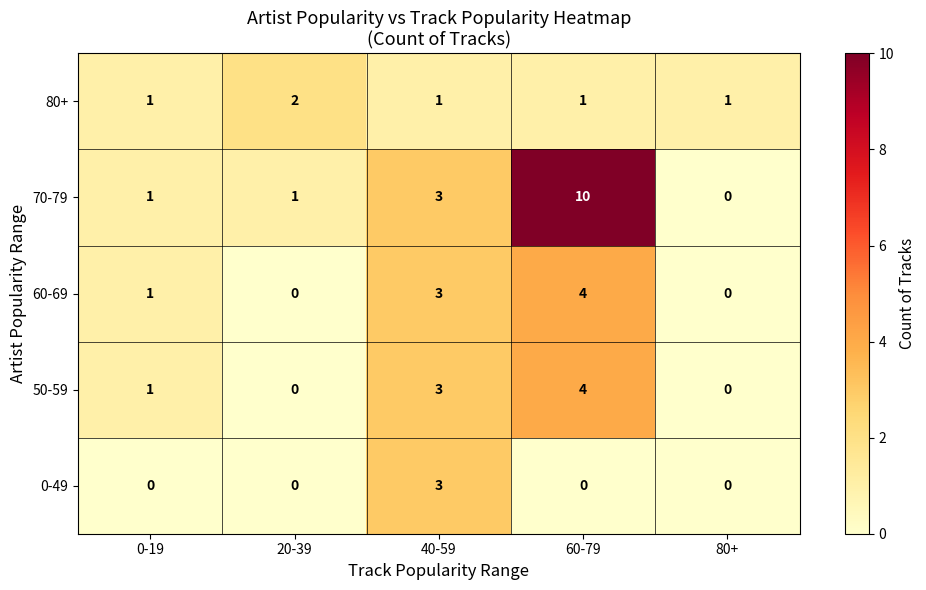

Reading left to right, extract all data points from this chart.

80+: 0-19=1	20-39=2	40-59=1	60-79=1	80+=1
70-79: 0-19=1	20-39=1	40-59=3	60-79=10	80+=0
60-69: 0-19=1	20-39=0	40-59=3	60-79=4	80+=0
50-59: 0-19=1	20-39=0	40-59=3	60-79=4	80+=0
0-49: 0-19=0	20-39=0	40-59=3	60-79=0	80+=0